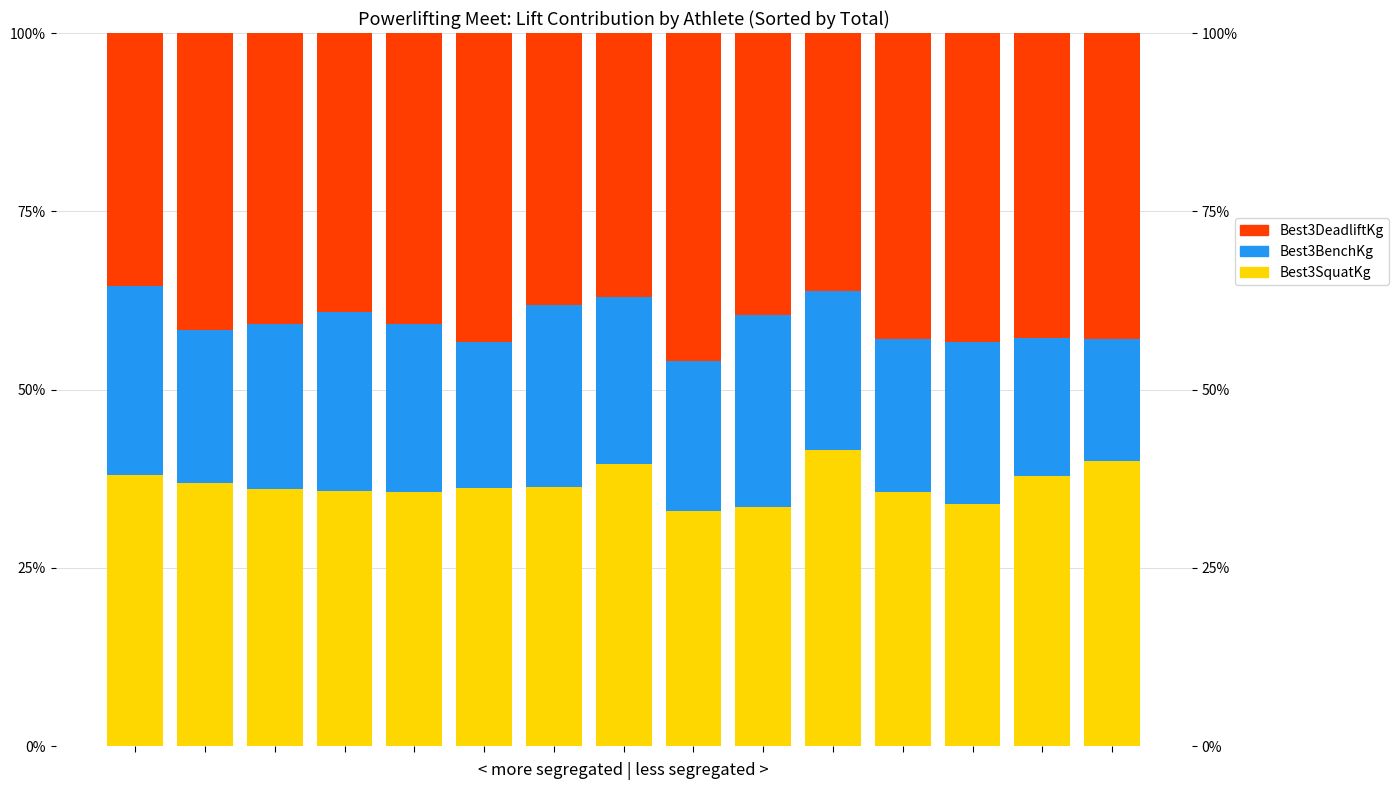

How many series are shown in this chart?

3